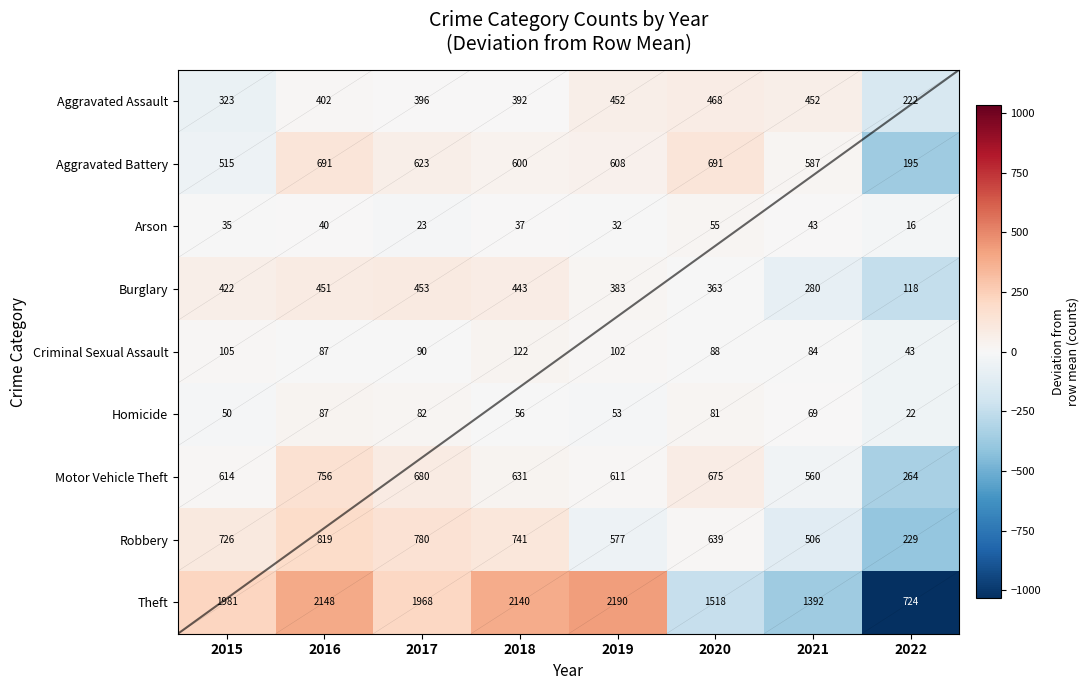

Which category has the lowest value across all series?

2022